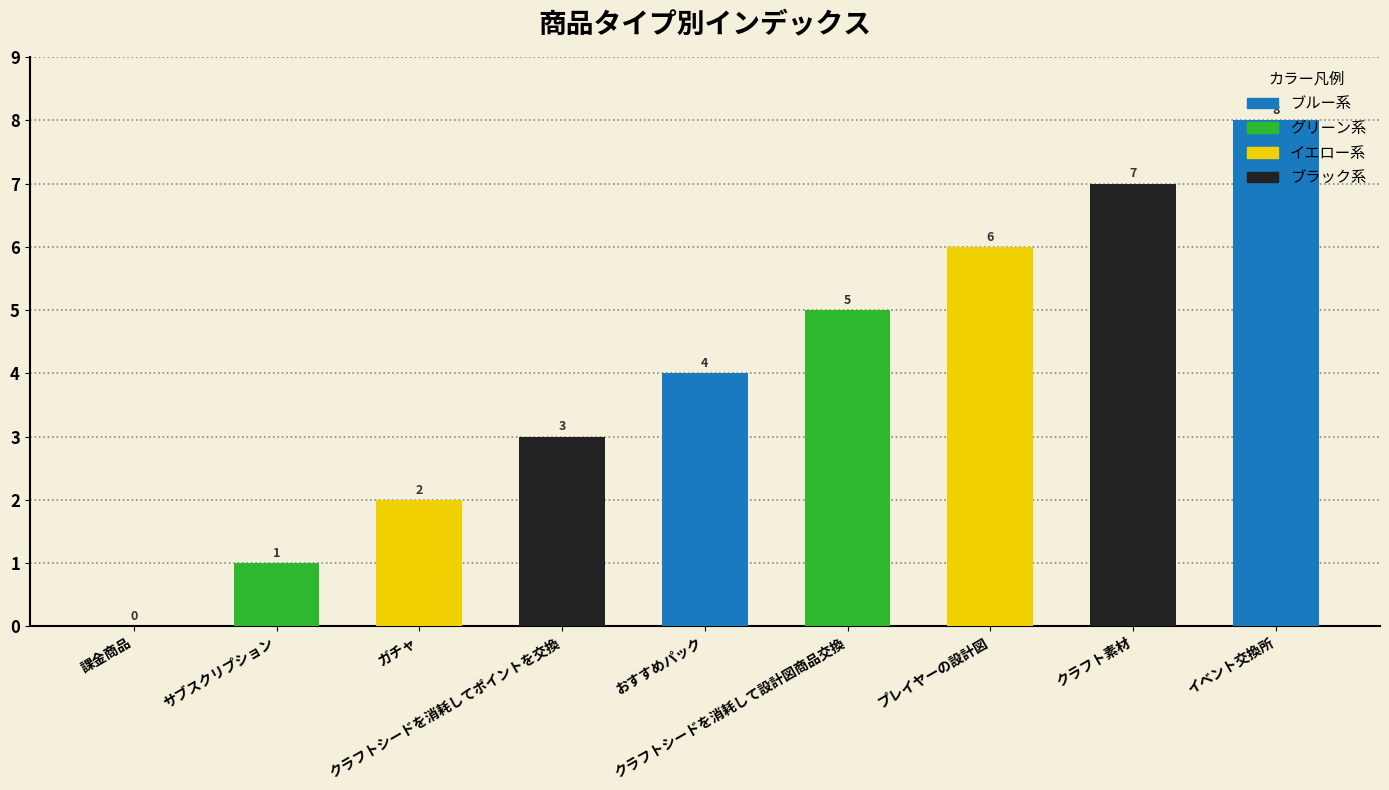

What is the greatest value displayed?

8